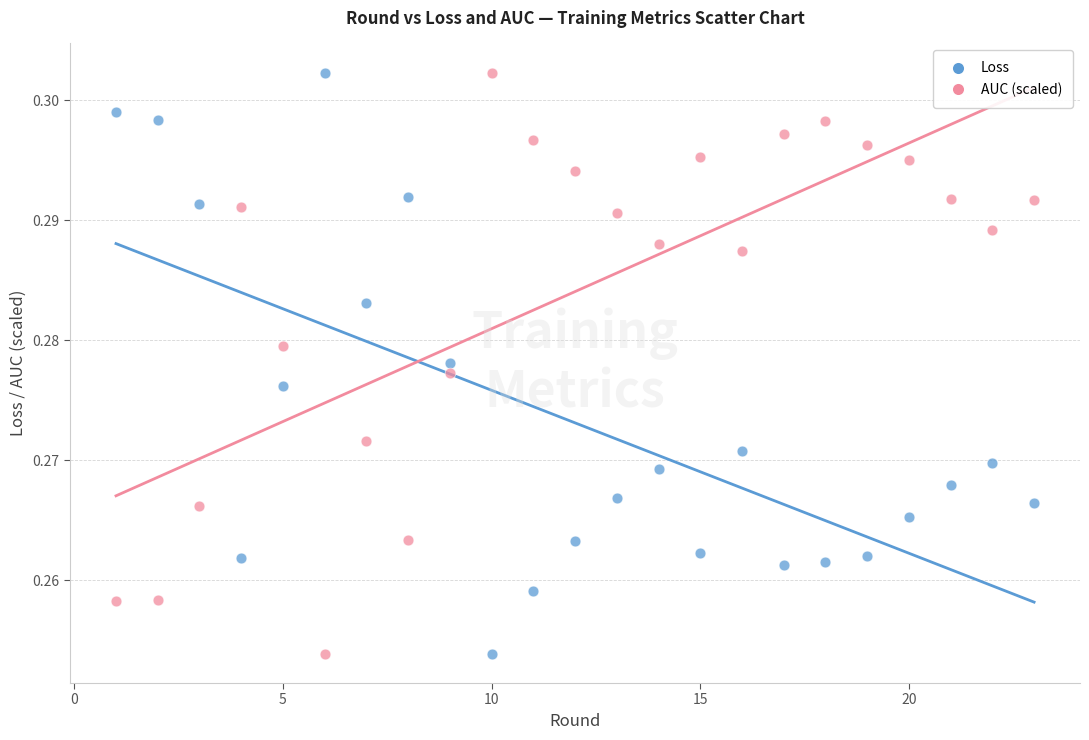

Across all data points, what is the range of X values (max minus min)?

22.0